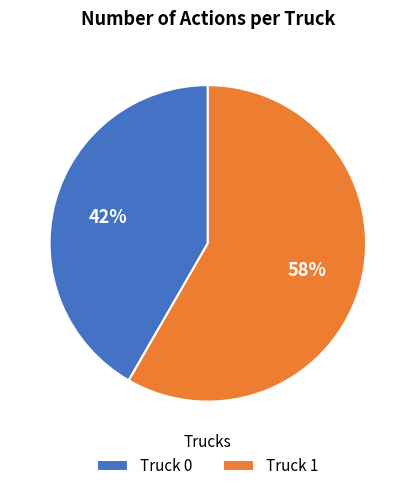

Do Truck 0 and Truck 1 together represent more than half of the pie?

Yes